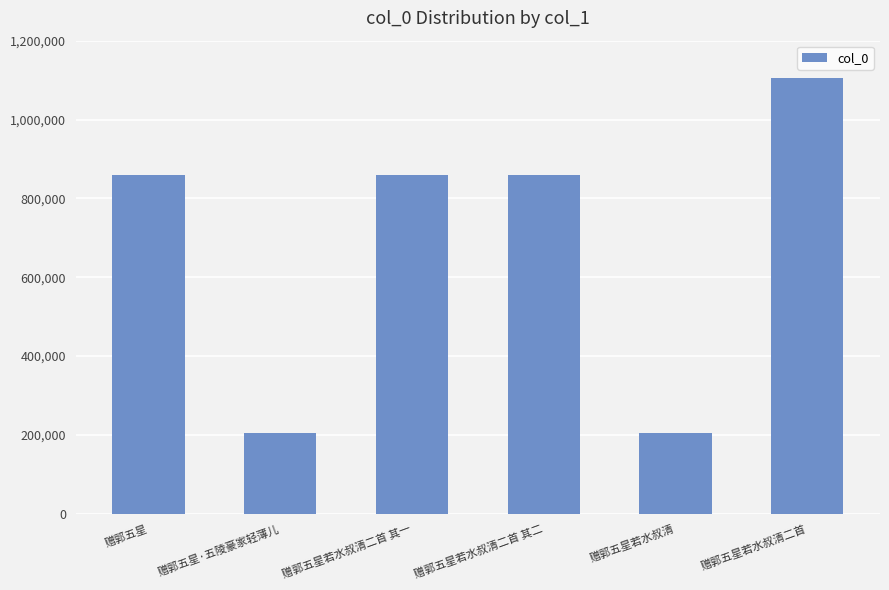

What is the smallest value displayed?

203764